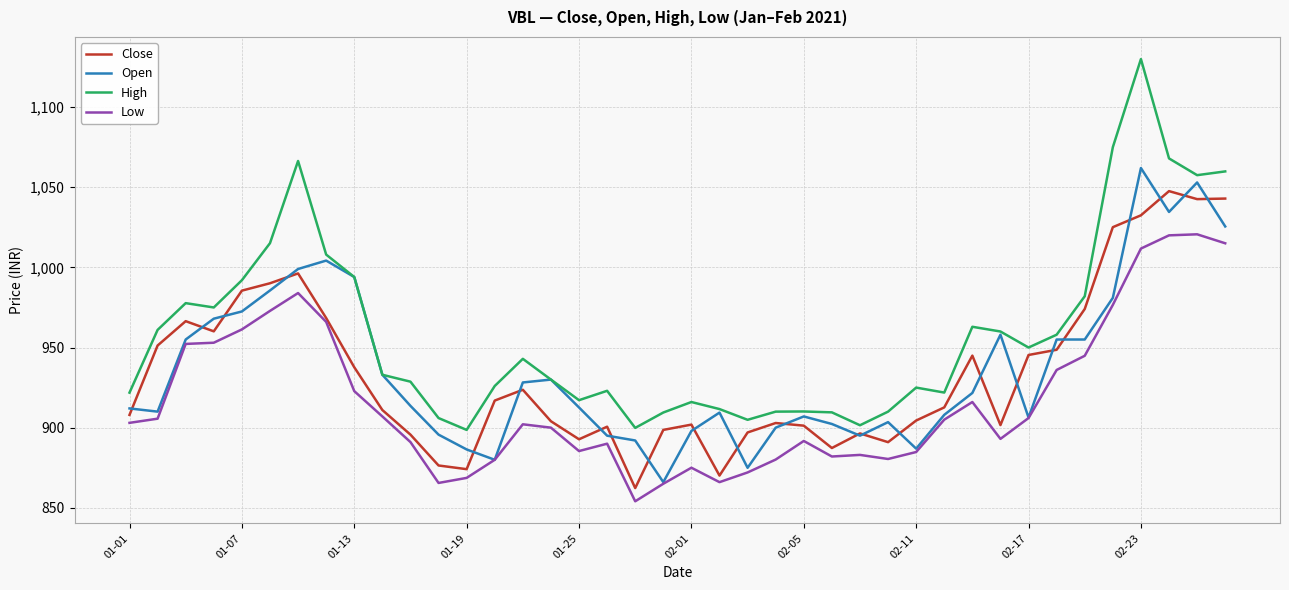

Which series has the widest spread of values?

High